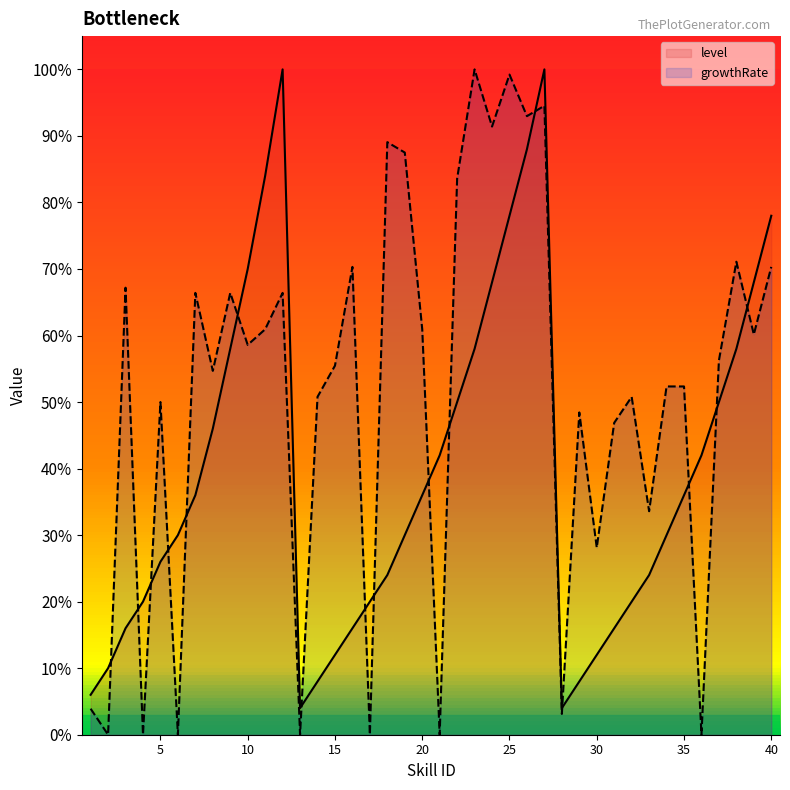

Does the chart display data point markers on the line(s)?

No